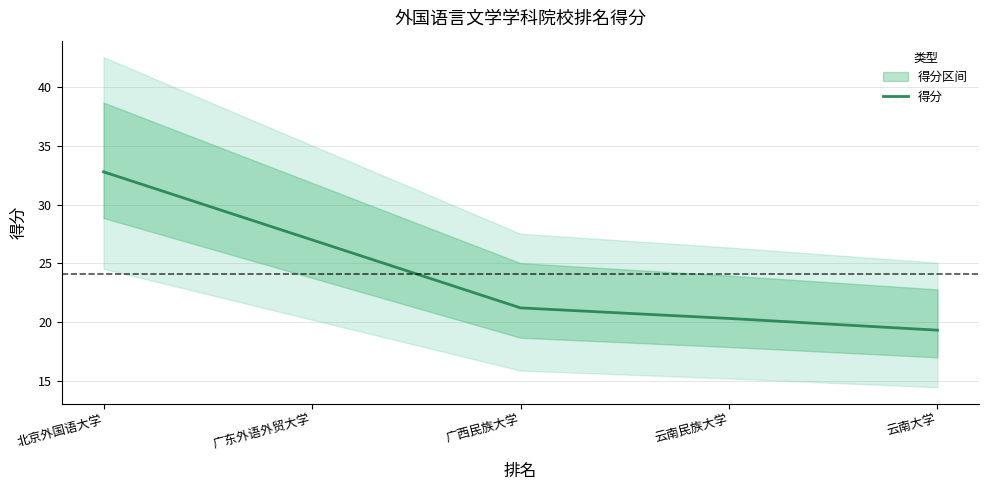

What is the sum of all values?

120.6